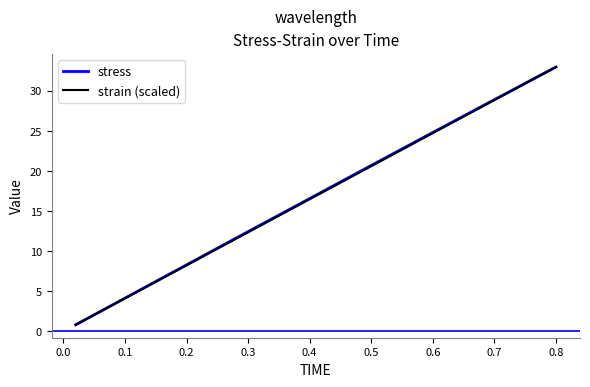

What is the minimum value for stress?

0.8